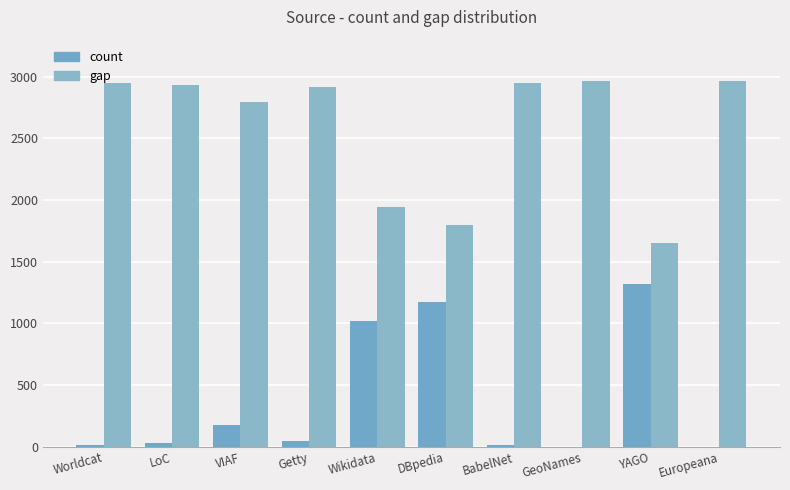

At which label is count closest to 658?

Wikidata